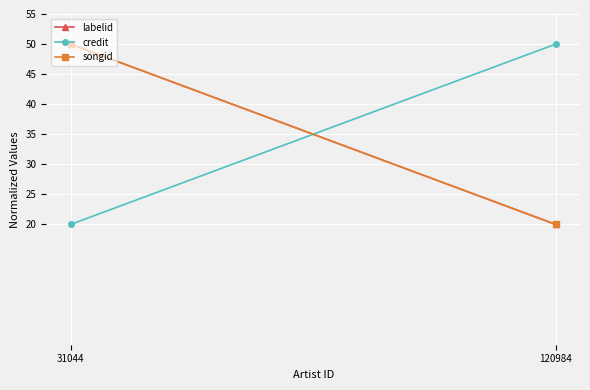

How many lines are shown in the chart?

3